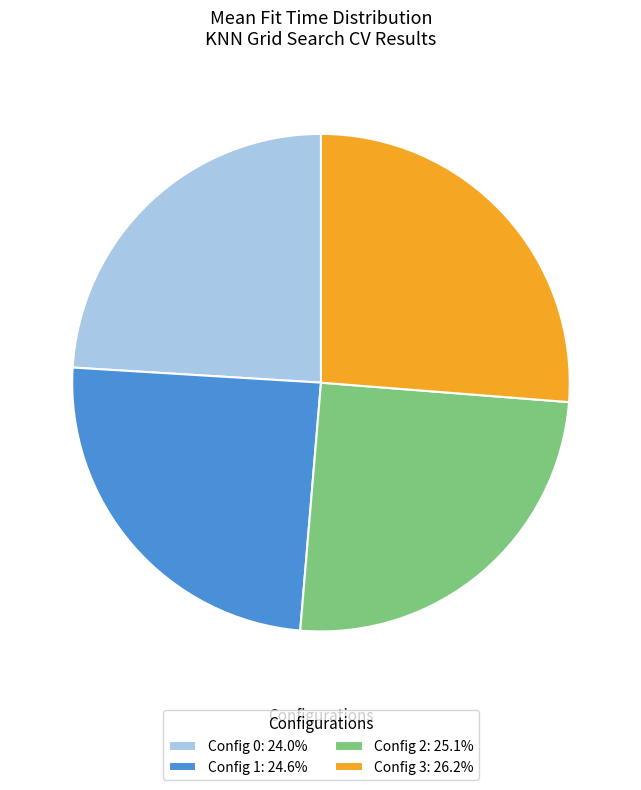

How many slices are in this pie chart?

4